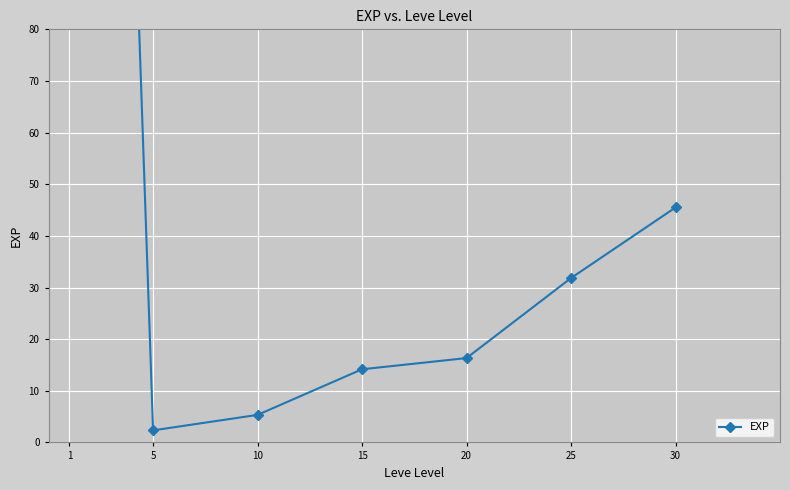

At which category does the data reach its first local valley?

5